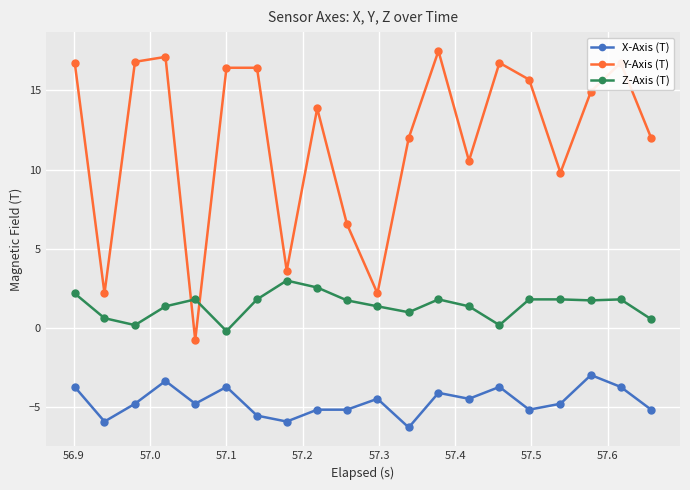

What is the value of the Y-Axis (T) point at the 20th from the left?

12.0